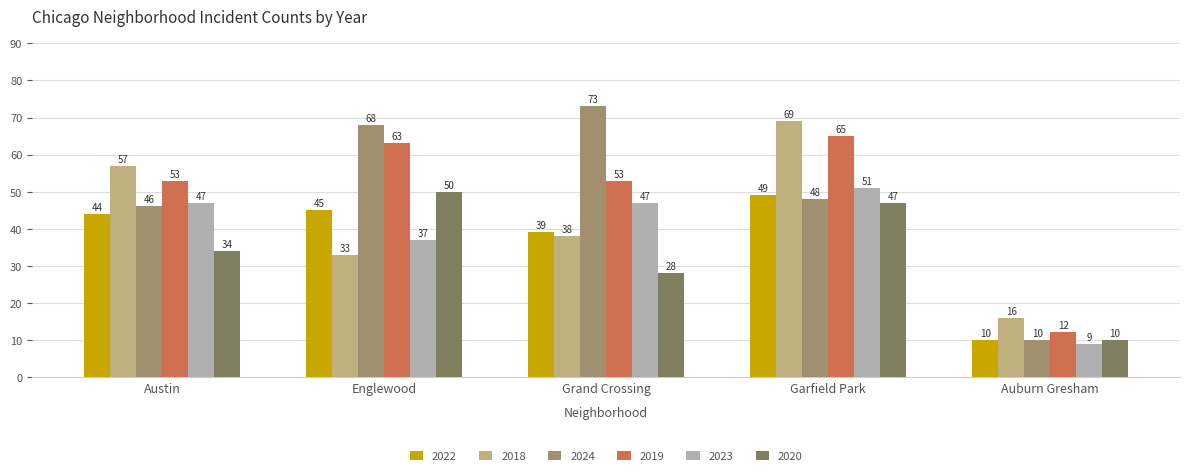

What is the spread (max minus min) of values at Garfield Park?

22